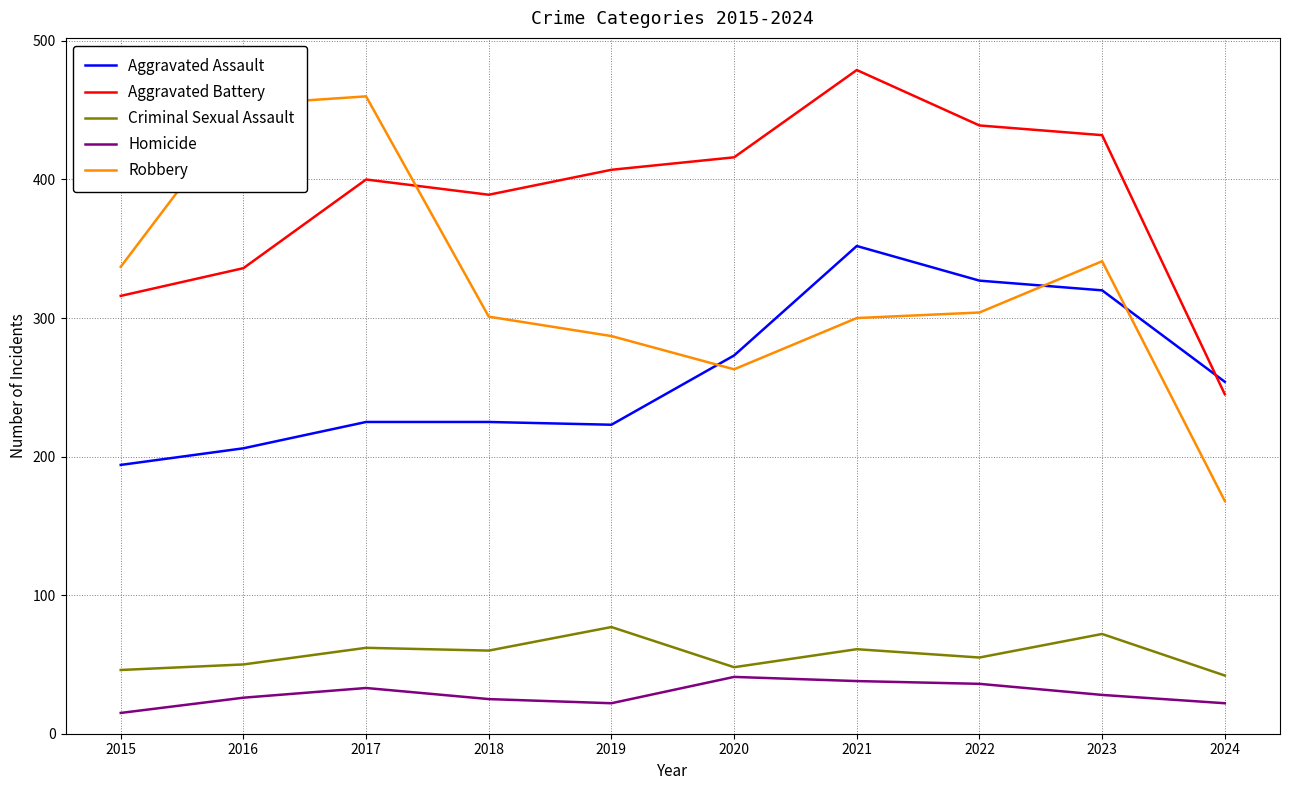

Where is the first local maximum for Robbery?

2017